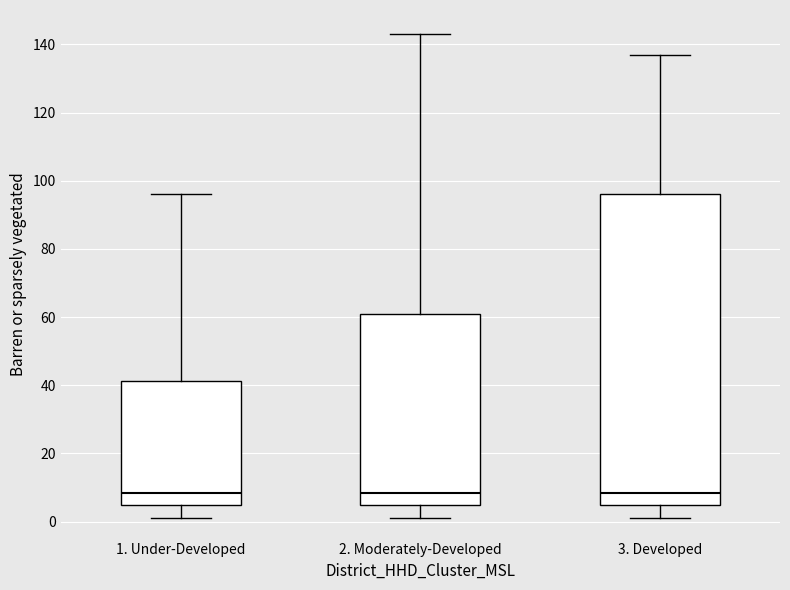

Which box is the tallest, from its lower edge to its upper edge?

3. Developed